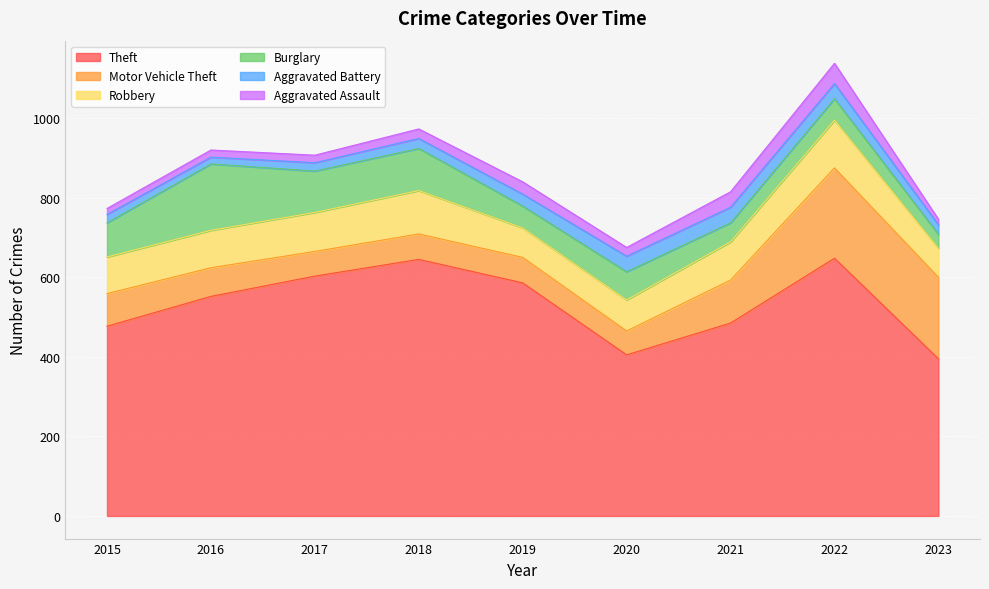

True or false: Robbery and Theft intersect in this chart.

False